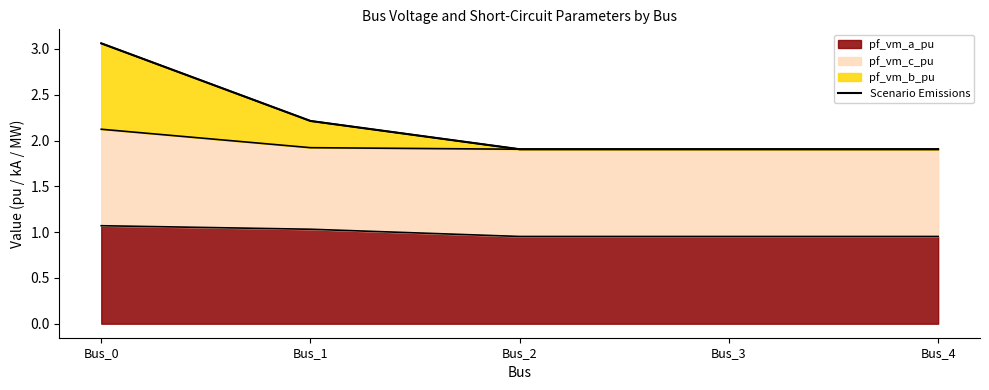

What is the sum of the values at Bus_2 and Bus_3?

3.8